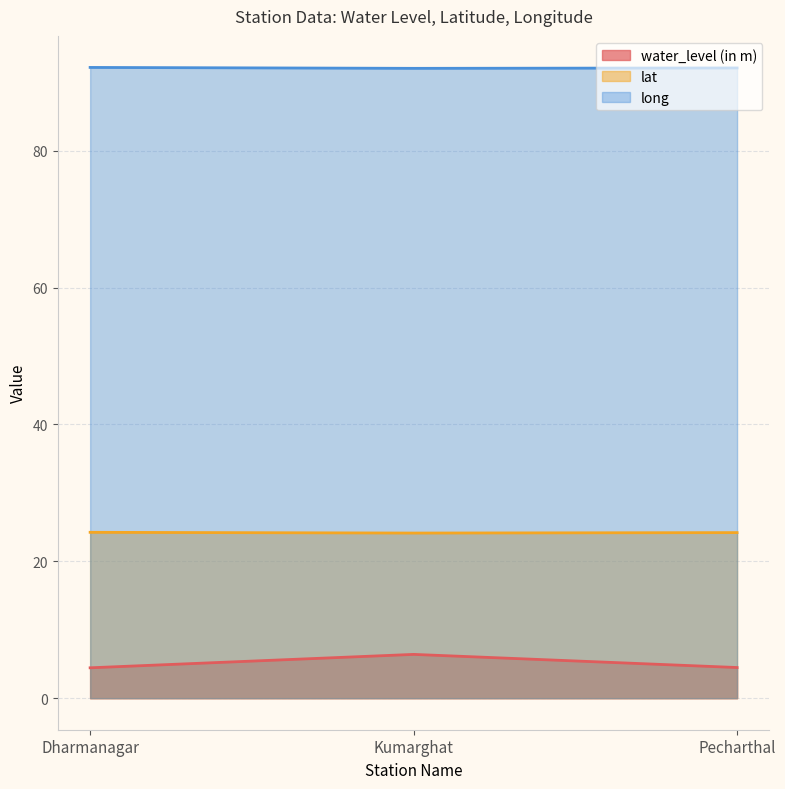

What is the highest value of the lat series?

24.2